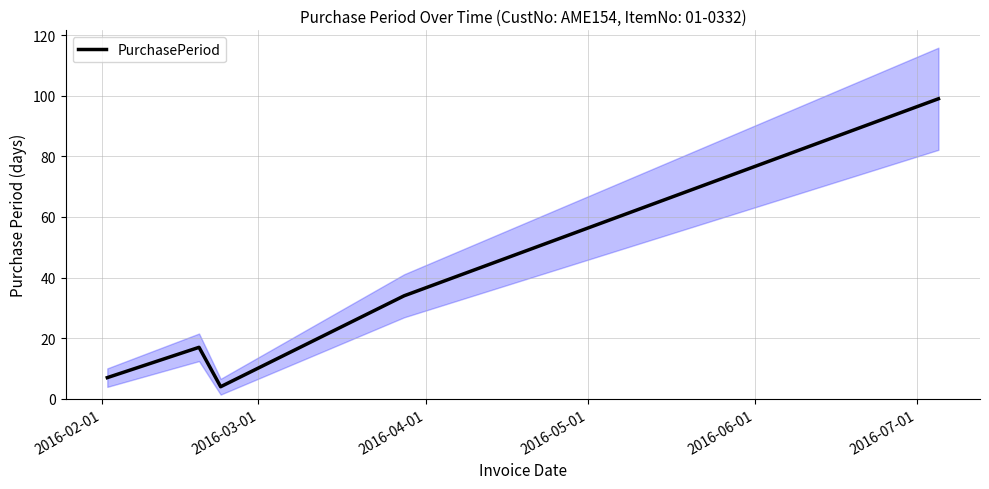

How many interior local valleys (lower than both neighbors) does the data have?

1